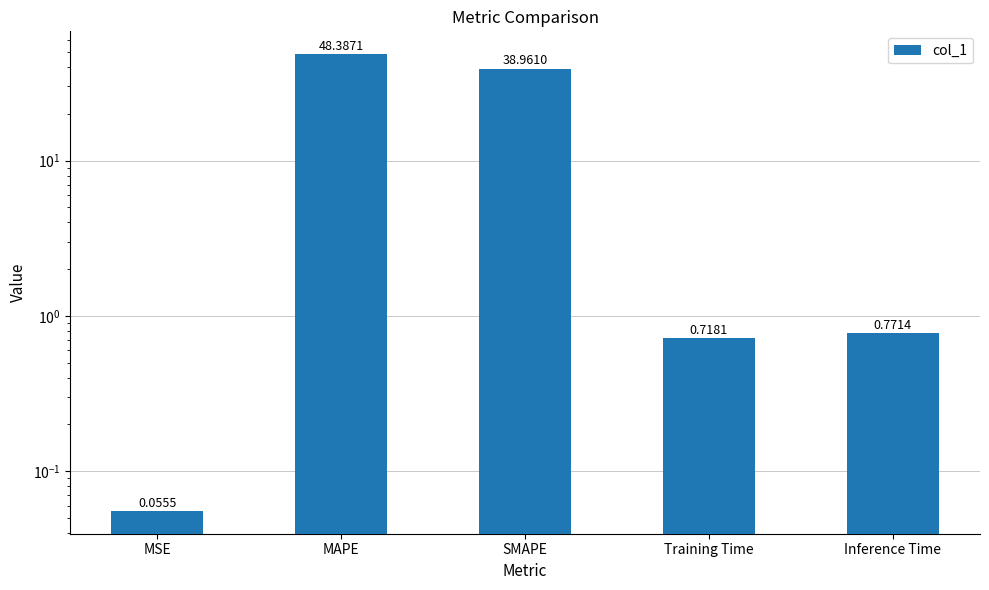

What is the sum of the values at Inference Time and SMAPE?

39.7